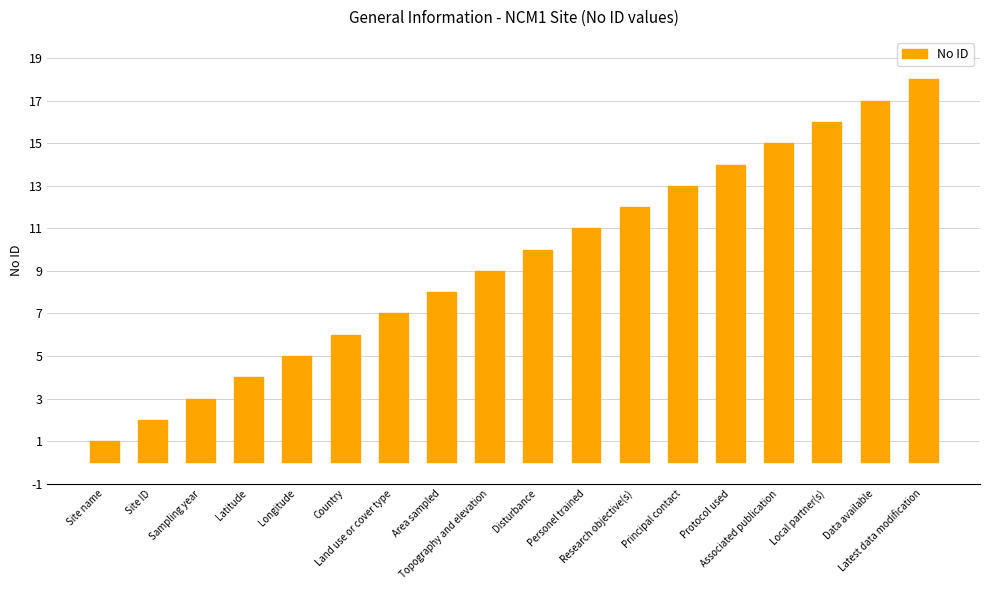

What is the smallest value displayed?

1